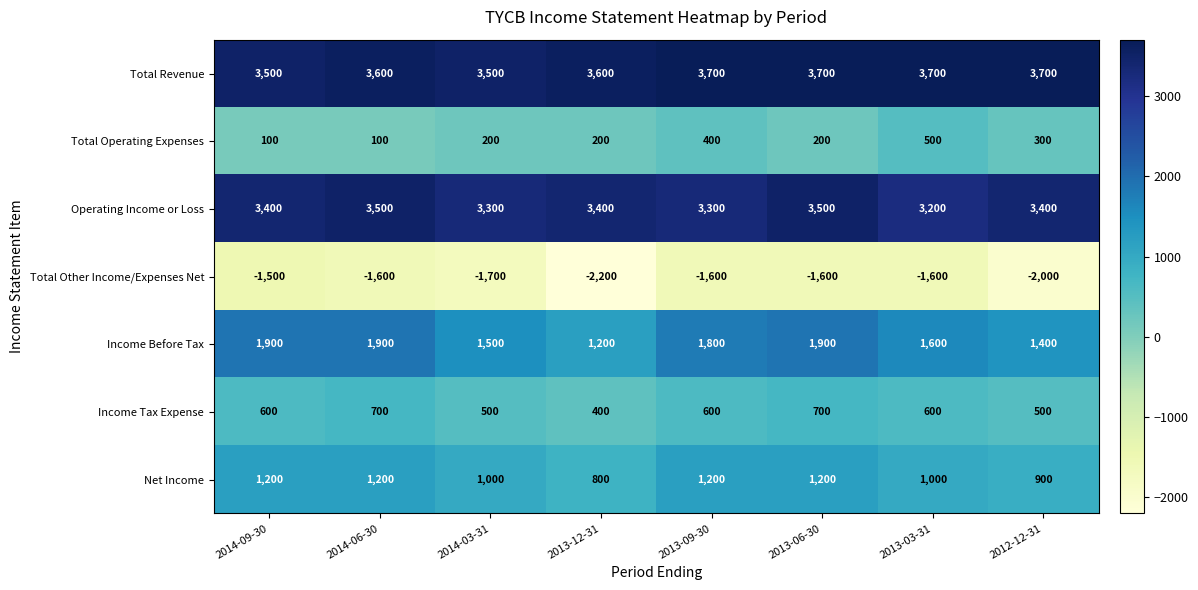

Rank the series by their maximum value, from highest to lowest.

Total Revenue, Operating Income or Loss, Income Before Tax, Net Income, Income Tax Expense, Total Operating Expenses, Total Other Income/Expenses Net